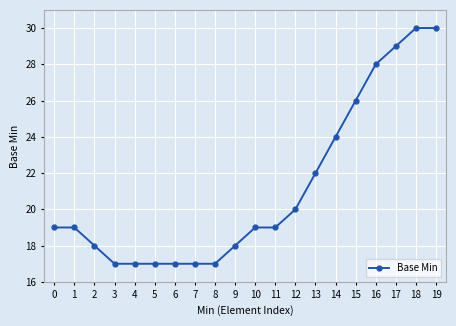

How many lines are shown in the chart?

1